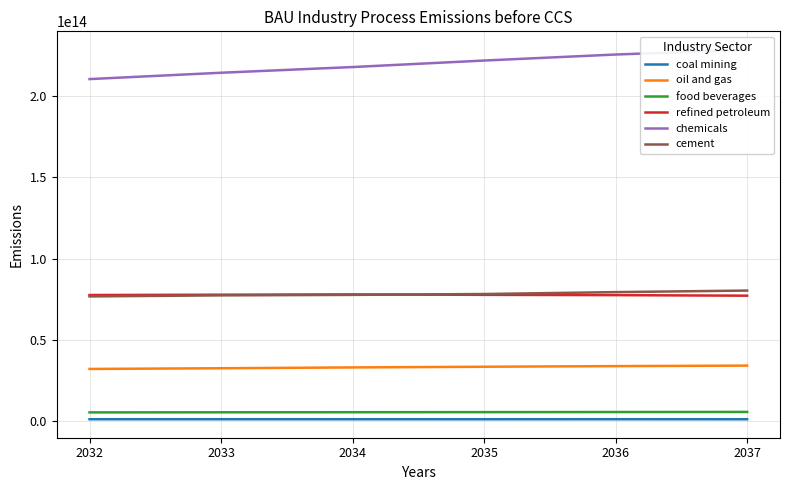

Count the number of data series in this chart.

6